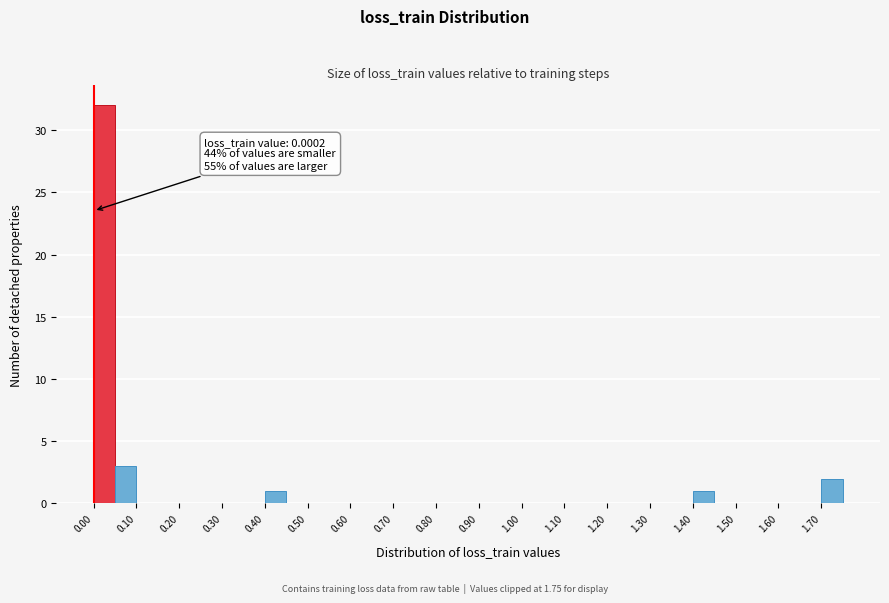

Which range on the x-axis has the tallest bar?

0.00 to 0.05